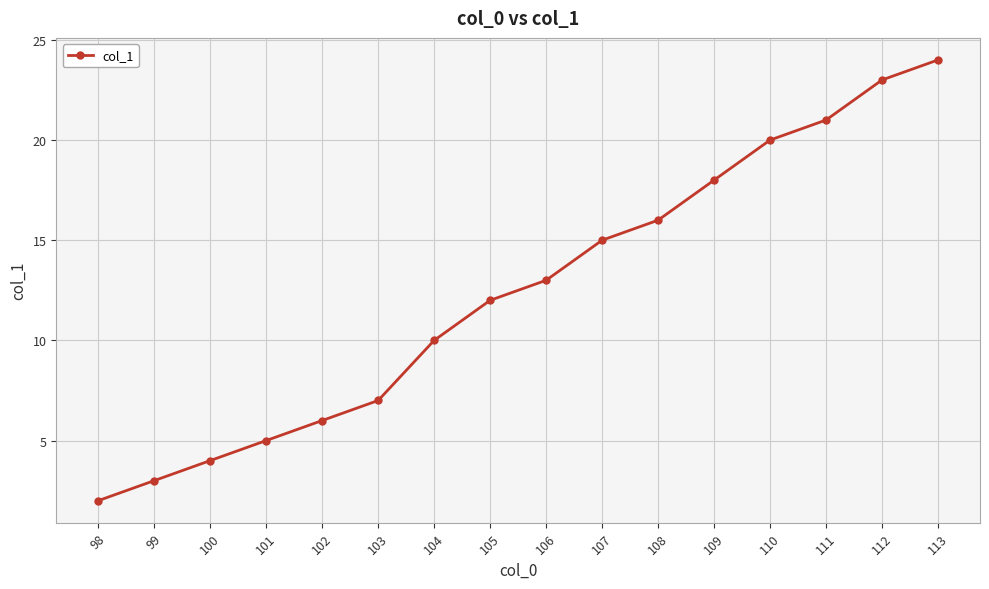

Which label corresponds to the smallest value in the chart?

98